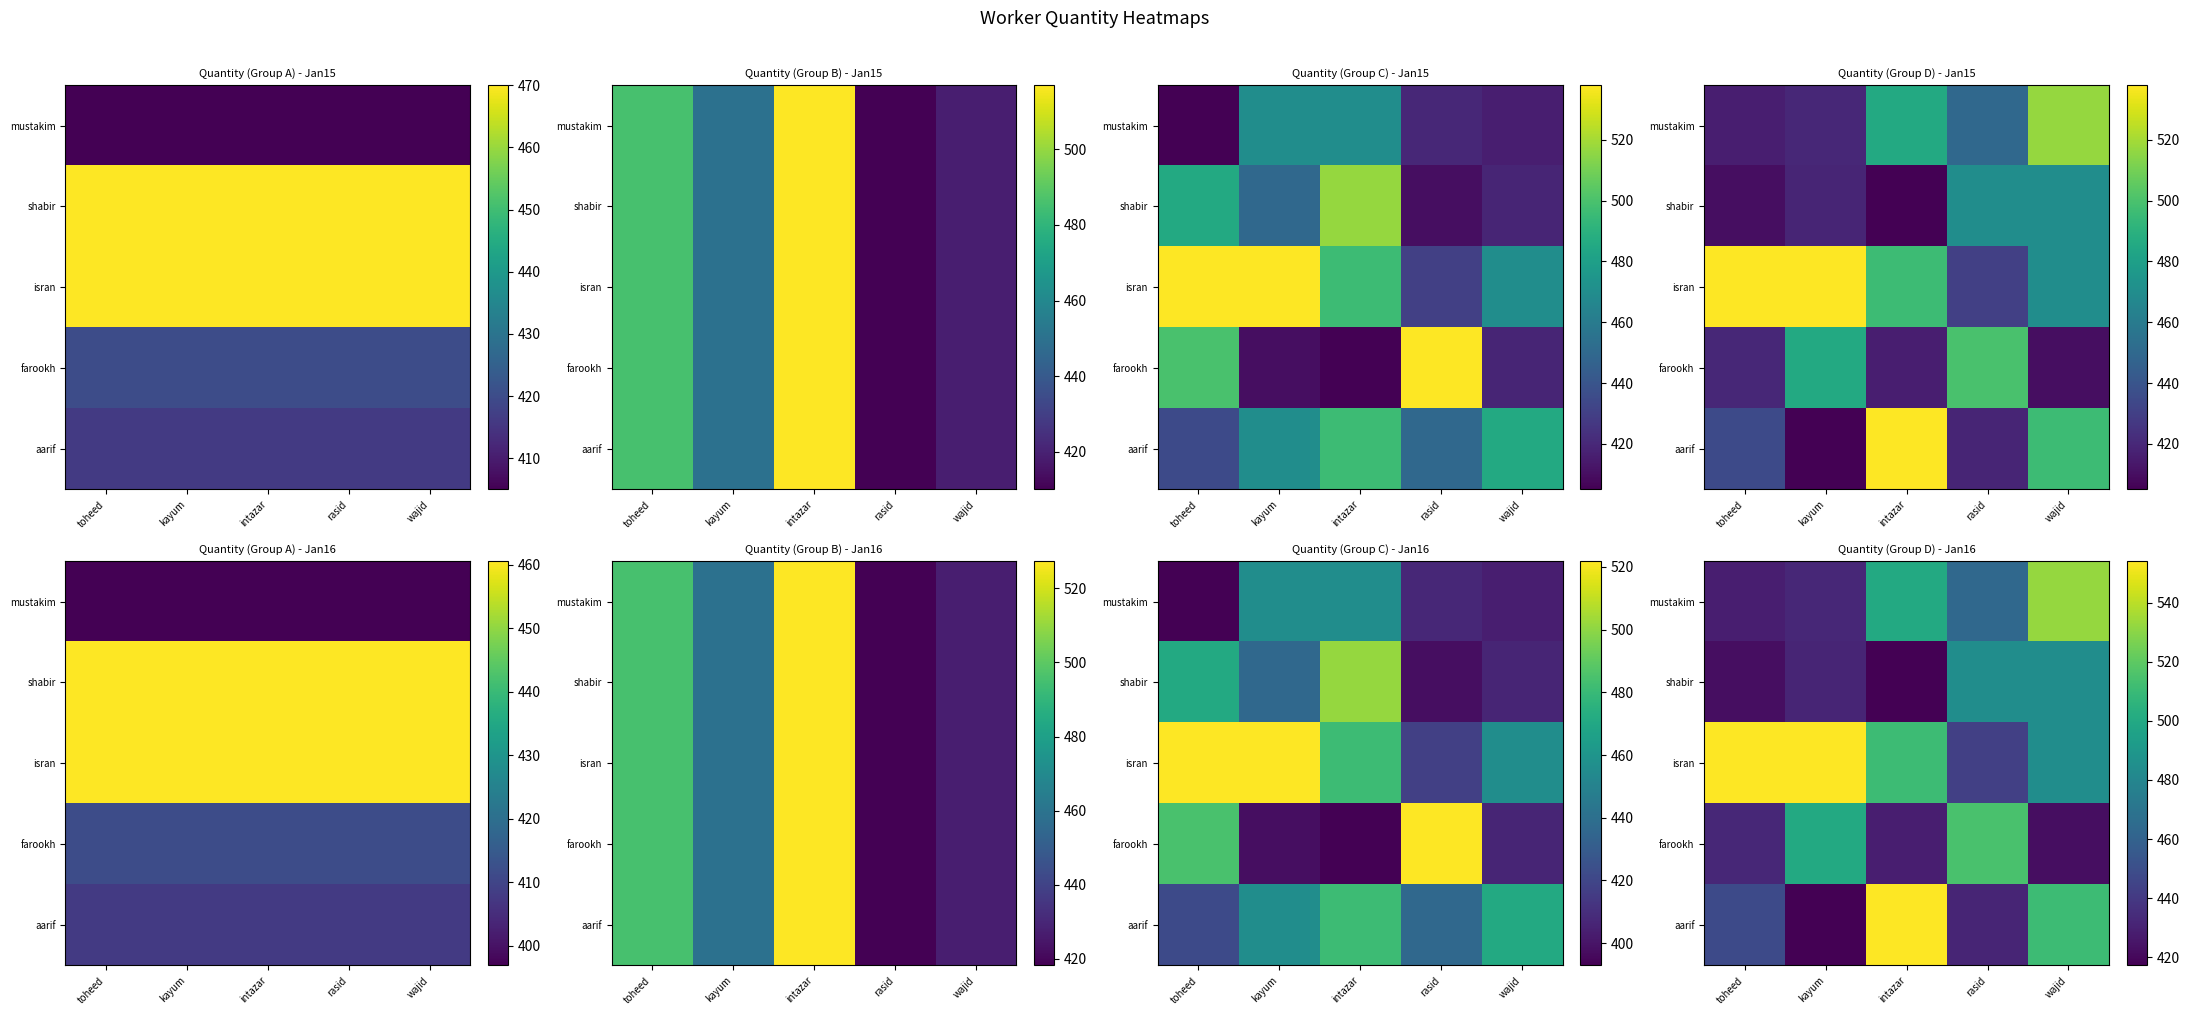

Count the number of data series in this chart.

5